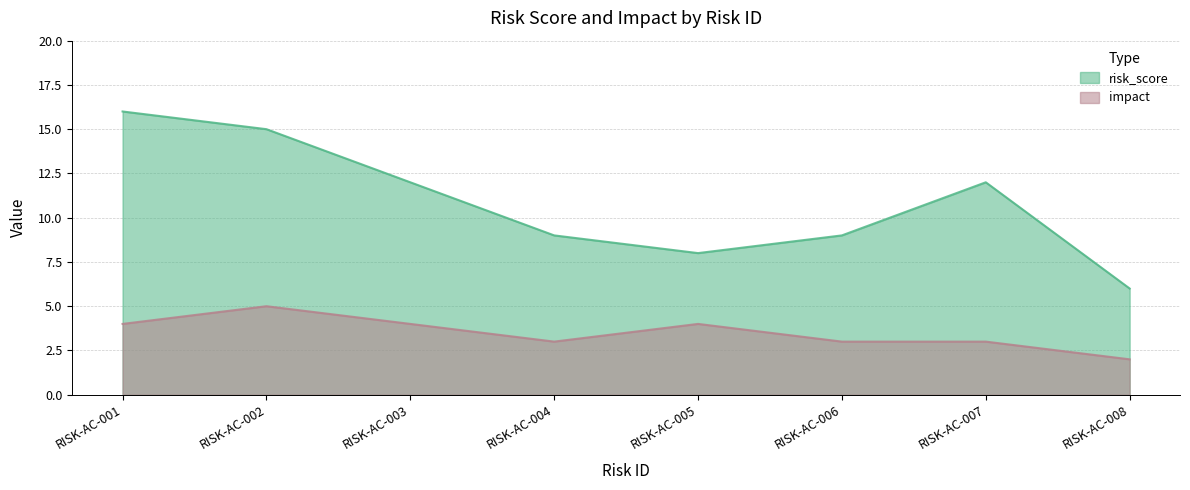

How many lines are shown in the chart?

2